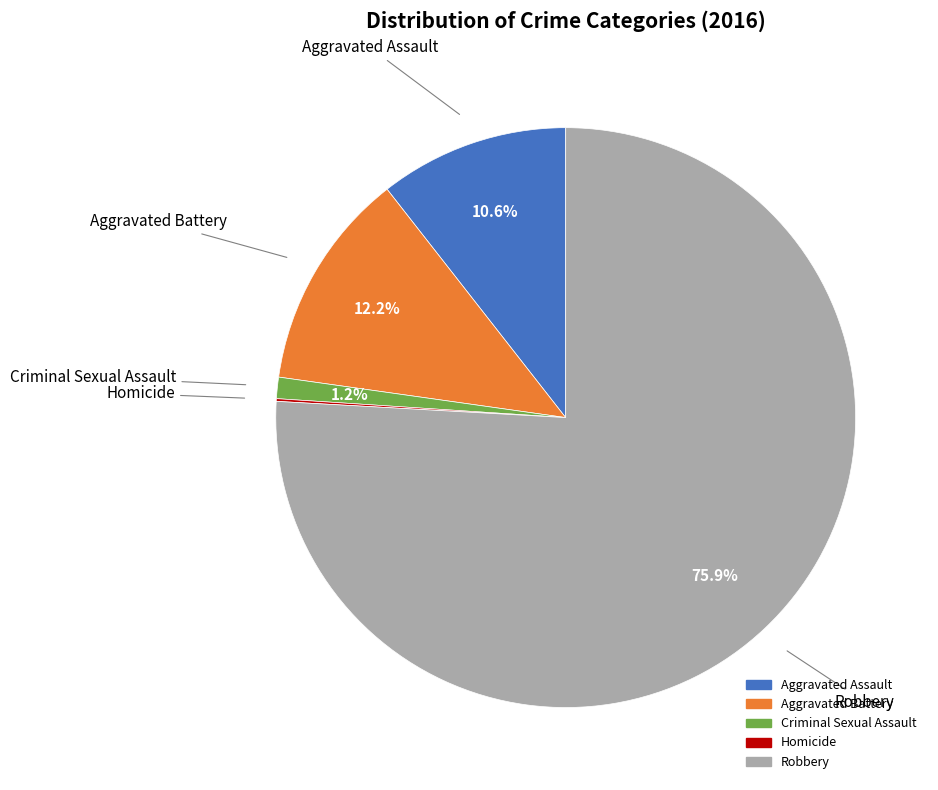

Which has a higher value, Aggravated Assault or Robbery?

Robbery